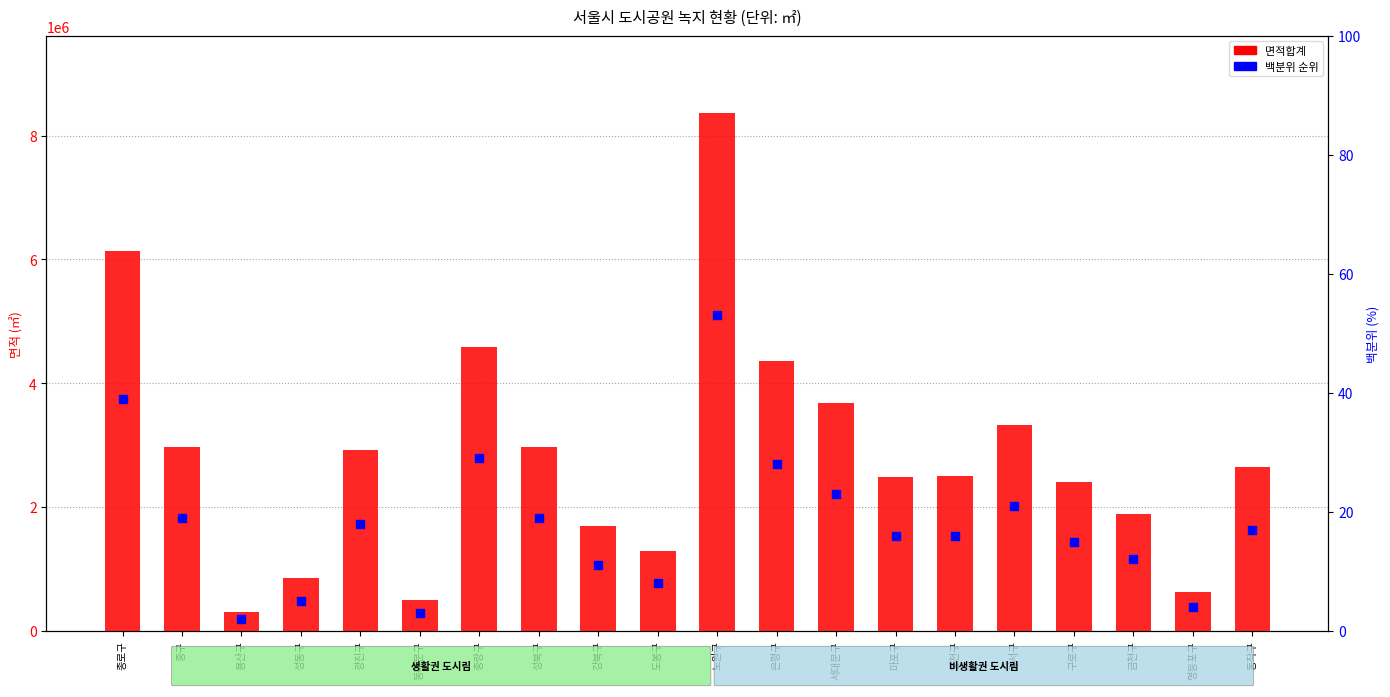

What are all the series names shown in the legend?

면적합계, 백분위 순위